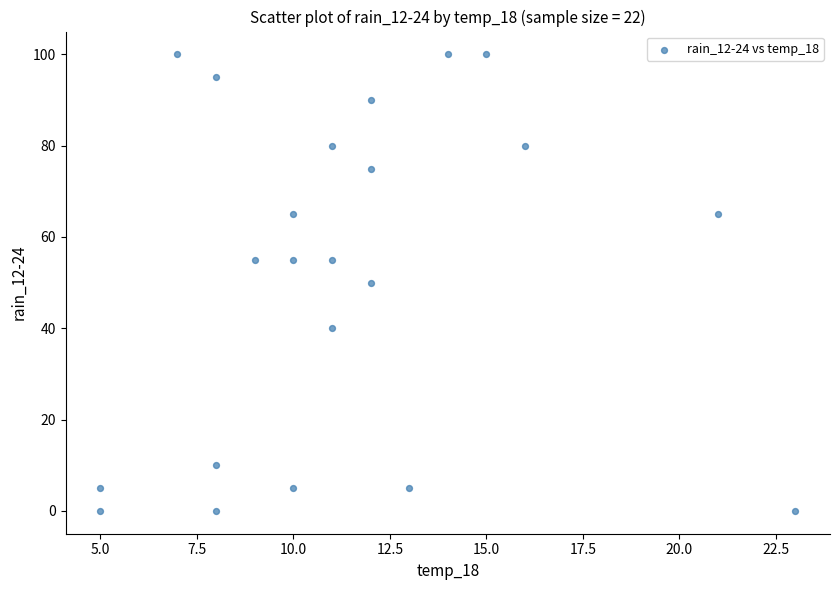

What is the range of Y values (max minus min)?

100